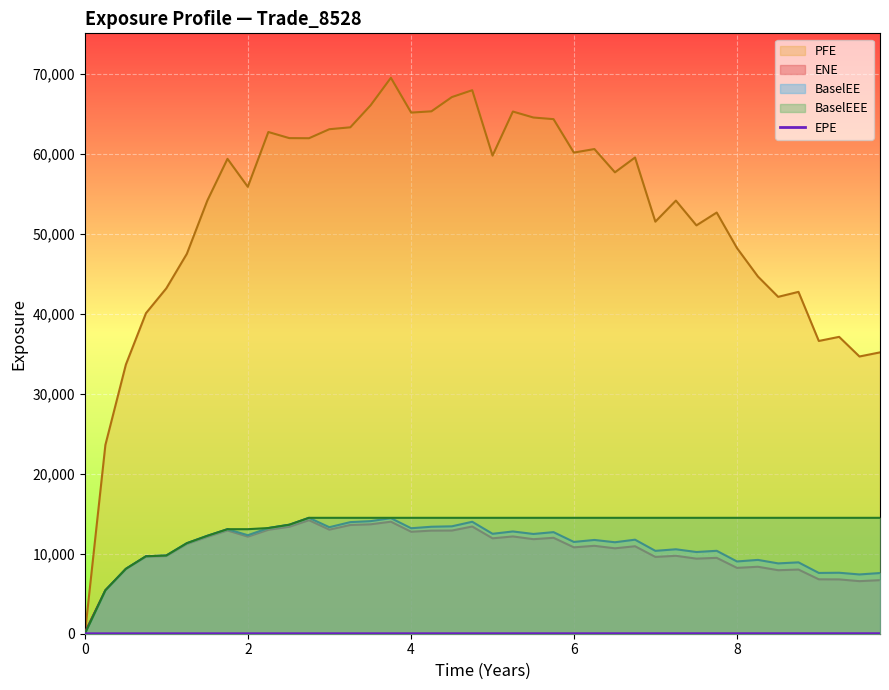

Which series has the widest spread of values?

PFE